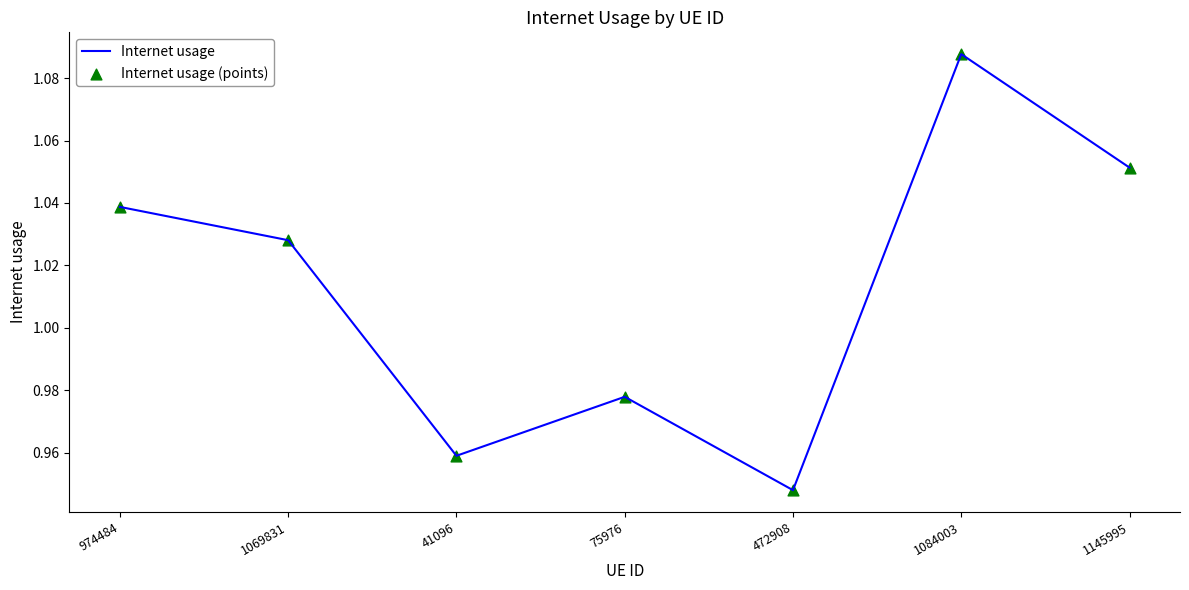

Between 974484 and 1145995, which is larger?

1145995